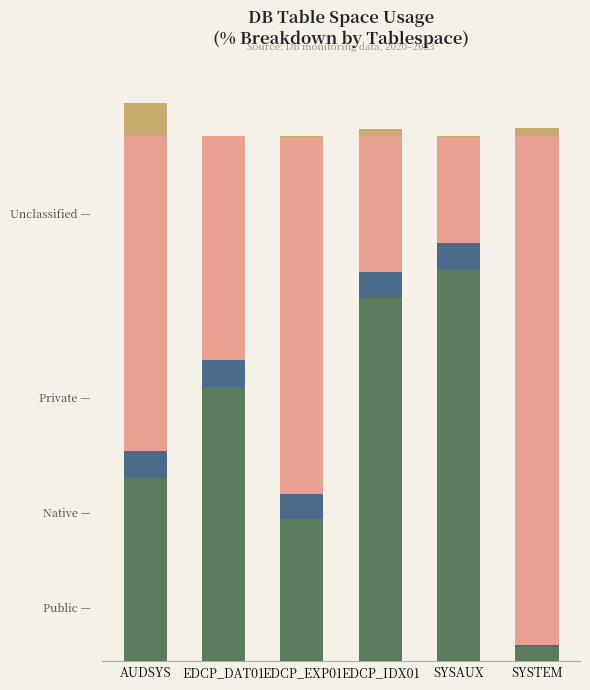

Read the Public (Used) value at AUDSYS.

35.0